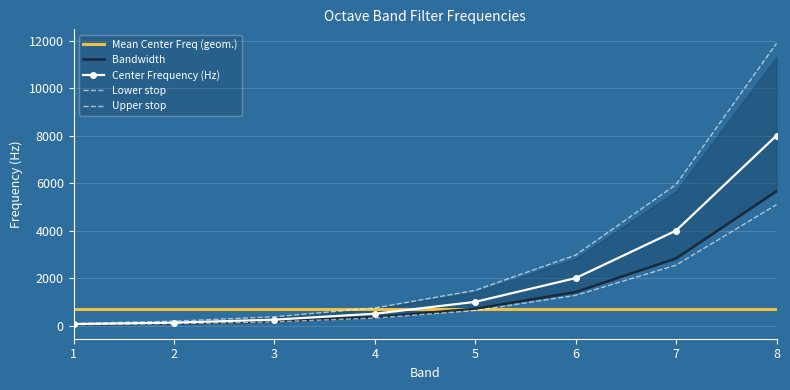

True or false: Lower Passband Frequency (Hz) and Center Frequency (Hz) cross at least once.

False